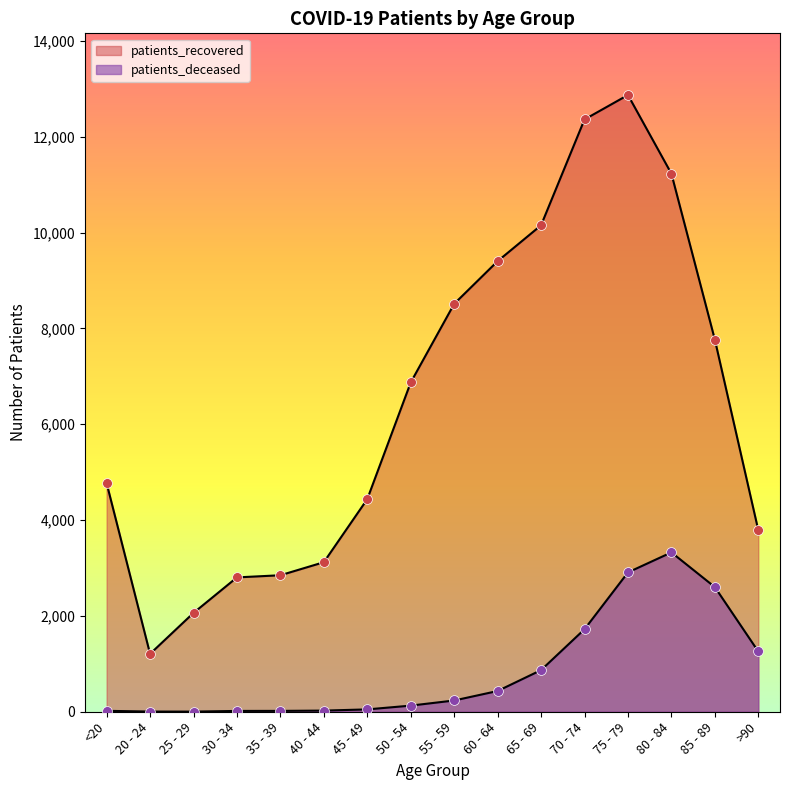

Which series reaches the minimum Y coordinate?

patients_deceased